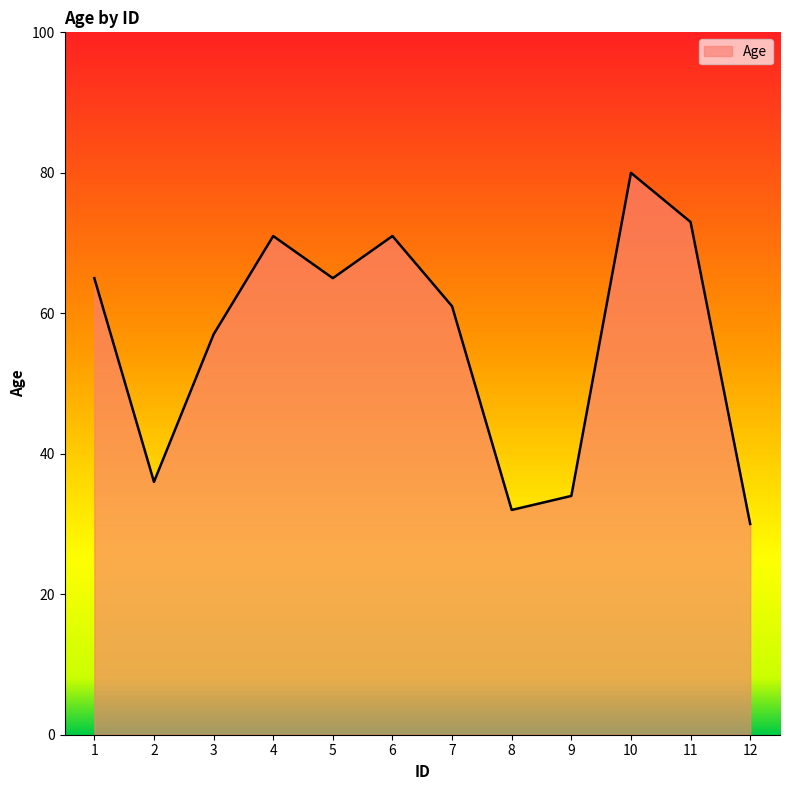

At which label is the value closest to 55?

3